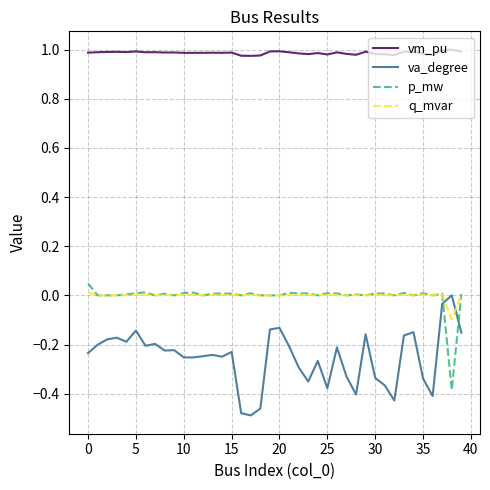

Which series has the largest total across all categories?

vm_pu